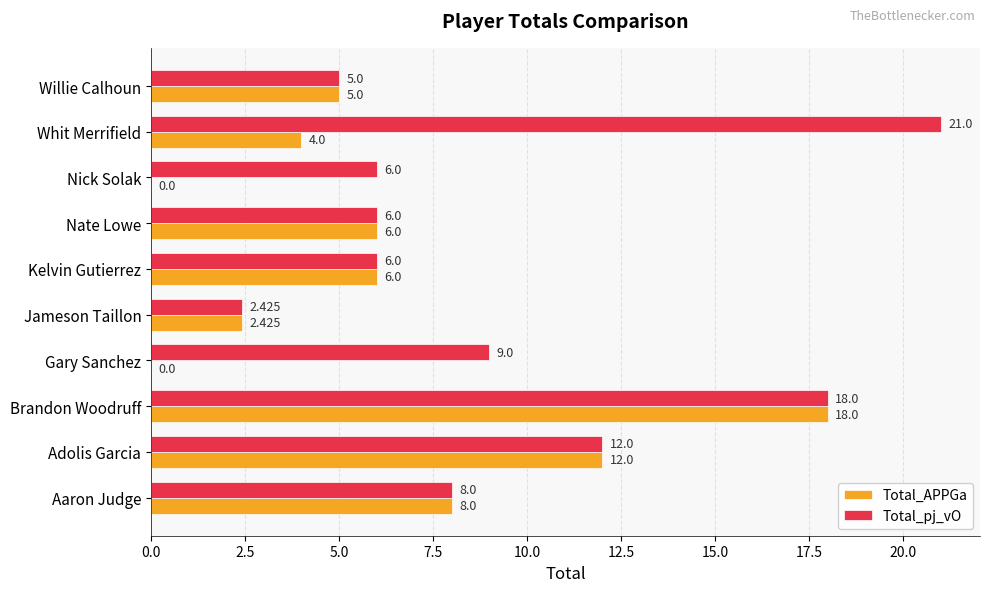

Is the value of Total_APPGa at Willie Calhoun greater than the value of Total_pj_vO at Adolis Garcia?

No